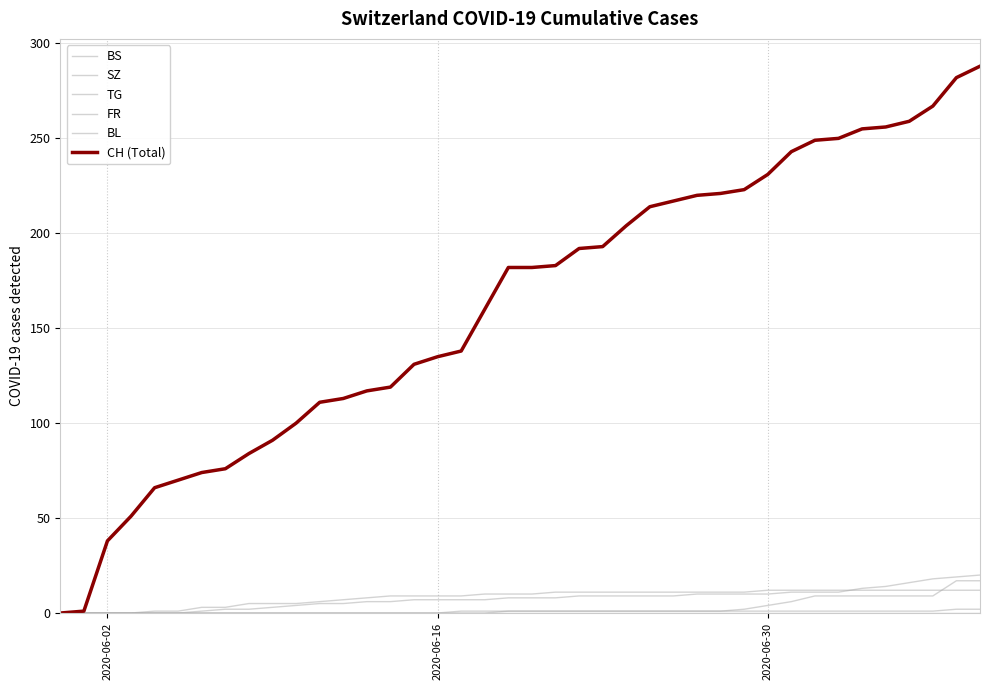

True or false: BL and TG intersect in this chart.

False